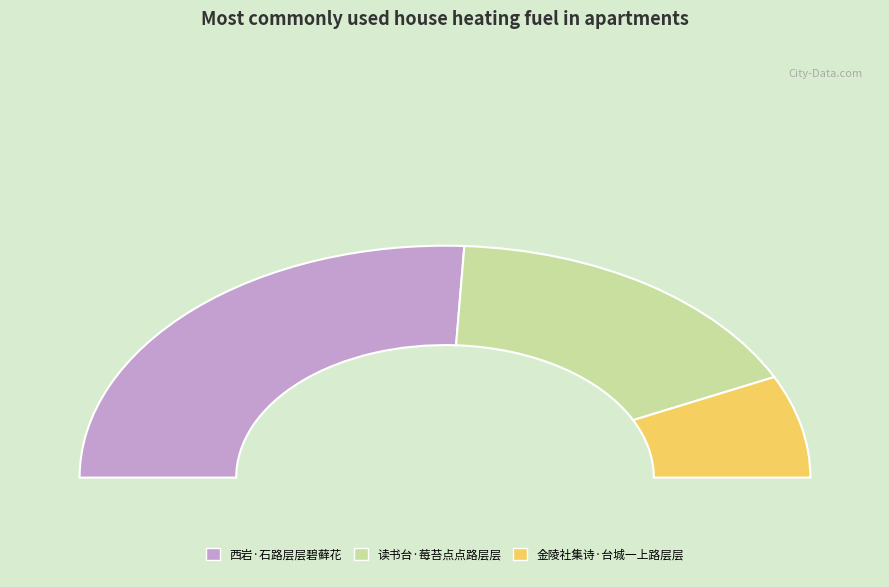

How many segments does this pie chart have?

3